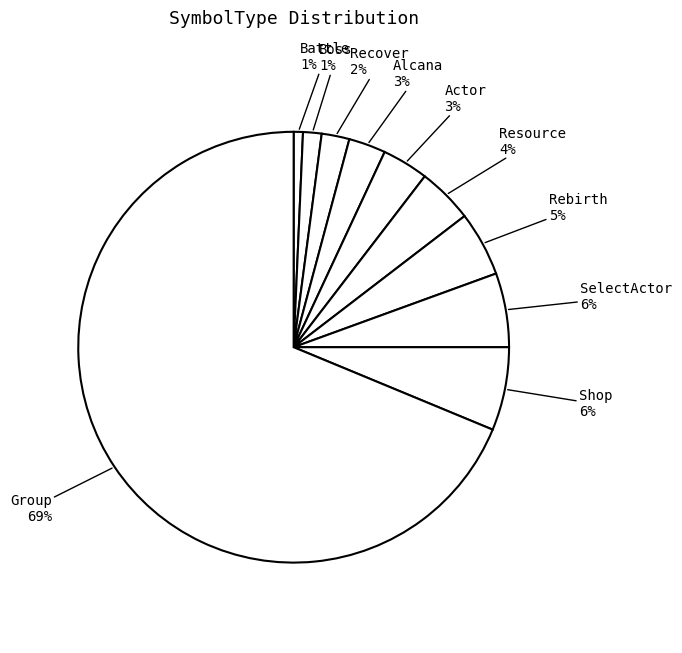

To the nearest percent, what is the combined percentage of Boss and Recover?

3%